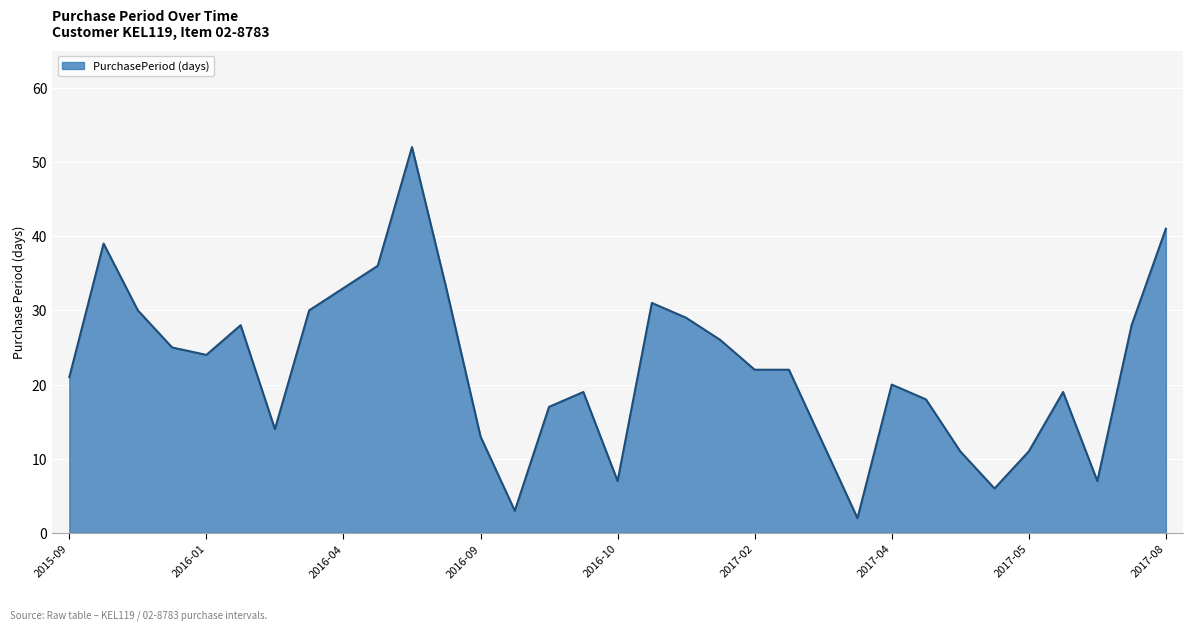

What is the difference between the maximum and minimum values?

50